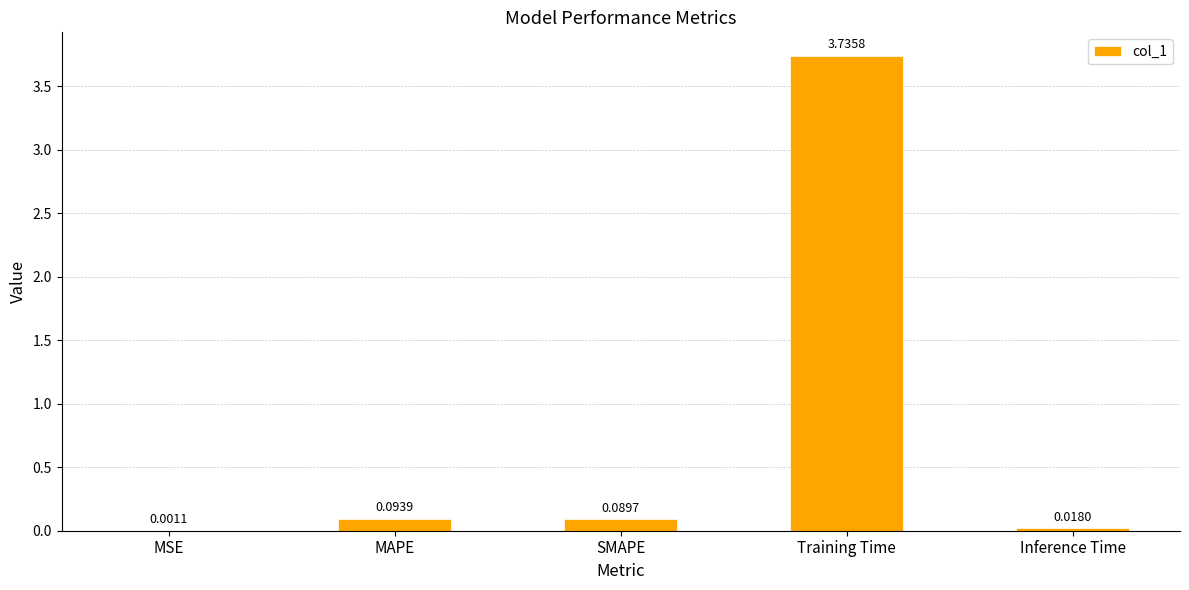

What is the sum of all values?

3.9